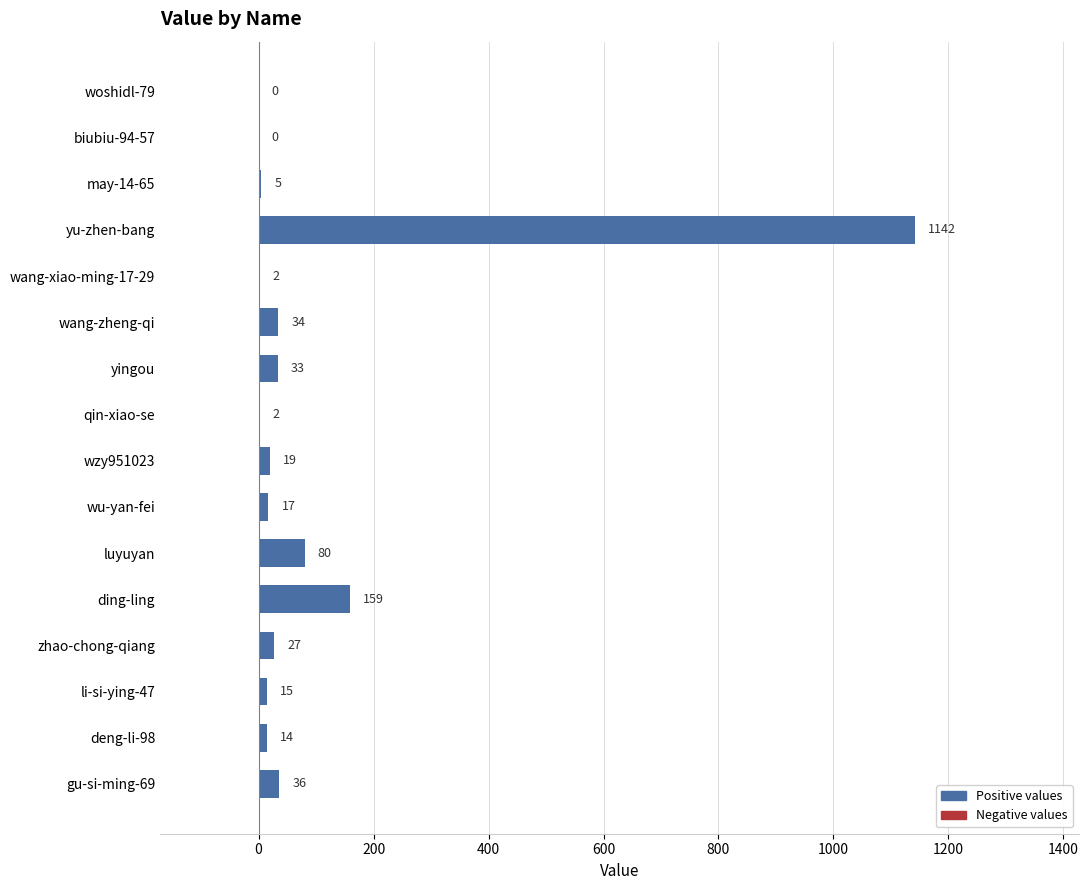

Which has a higher value, wang-zheng-qi or ding-ling?

ding-ling